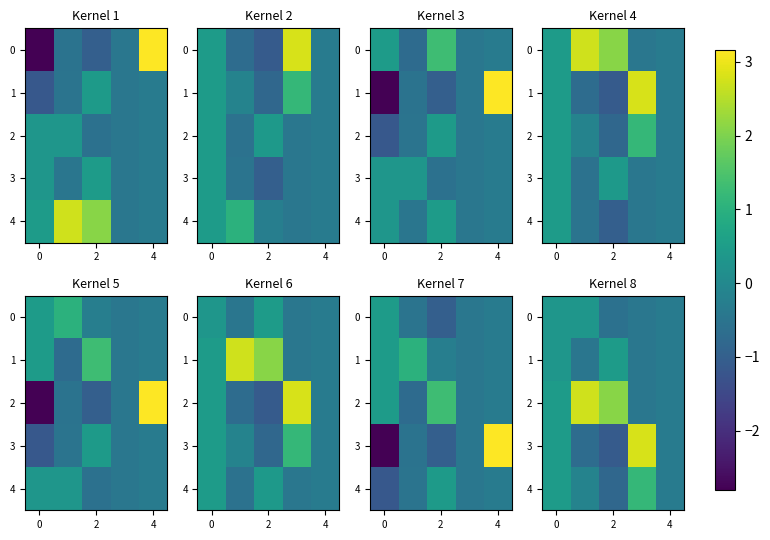

The value of 0 at 4 is -0.1. True or false?

False